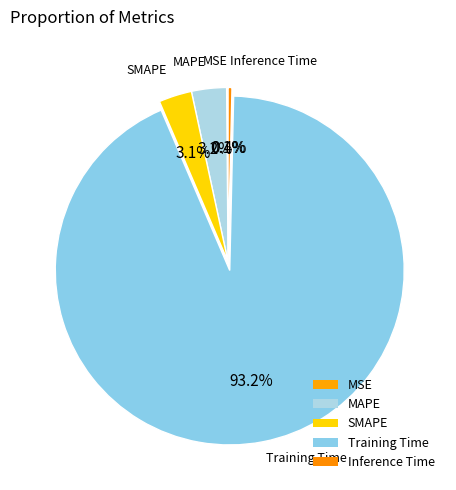

To the nearest percent, what is the difference between the largest and smallest slice percentages?

93%